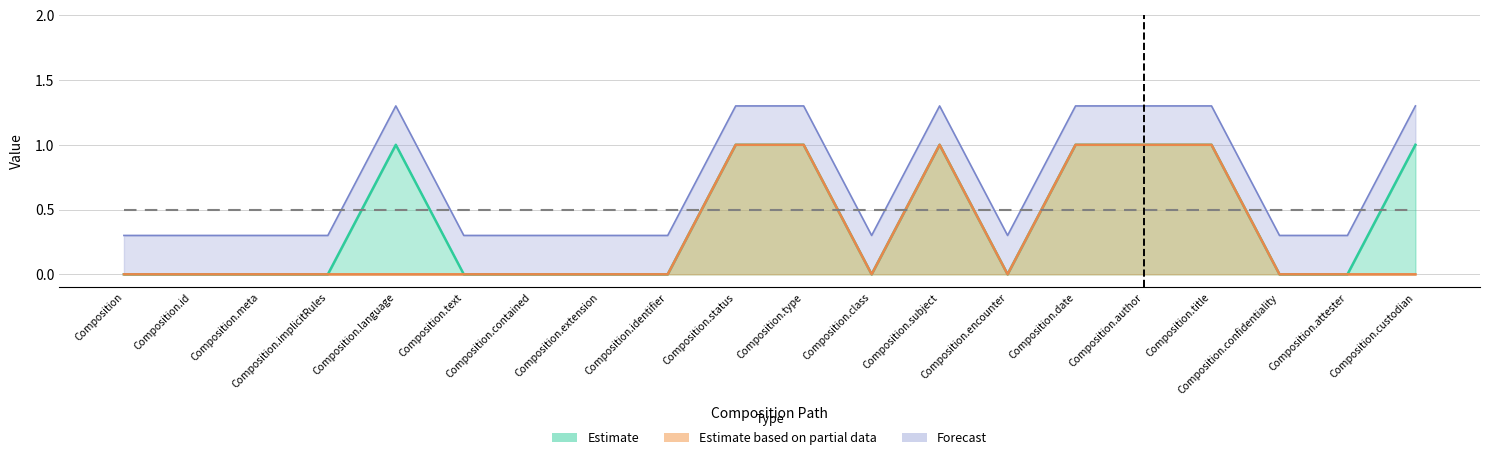

The Estimate based on partial data series shows 1 at Composition.type. True or false?

True